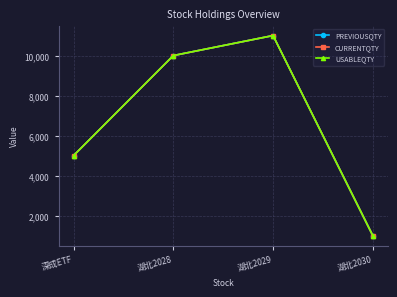

What are all the series names shown in the legend?

PREVIOUSQTY, CURRENTQTY, USABLEQTY